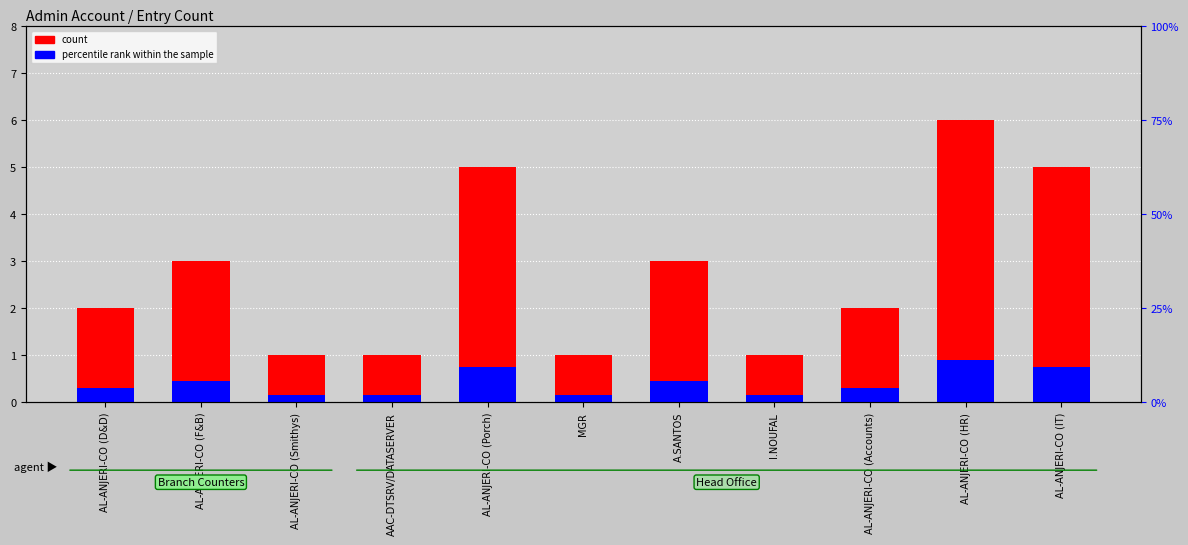

What is the approximate value of percentile rank within the sample at AL-ANJERI-CO (D&D)?

0.3